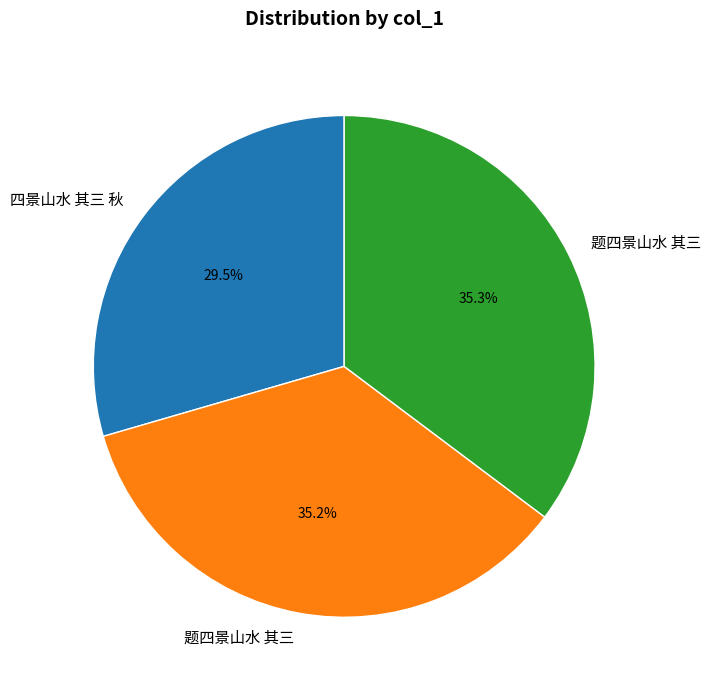

Does any single category account for the majority?

No